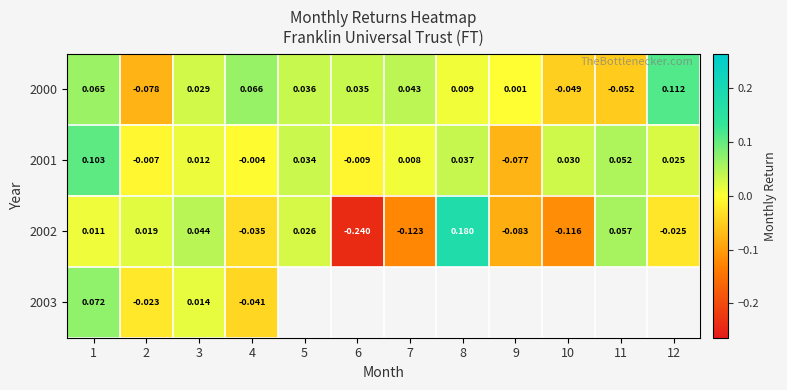

Count the number of data series in this chart.

4